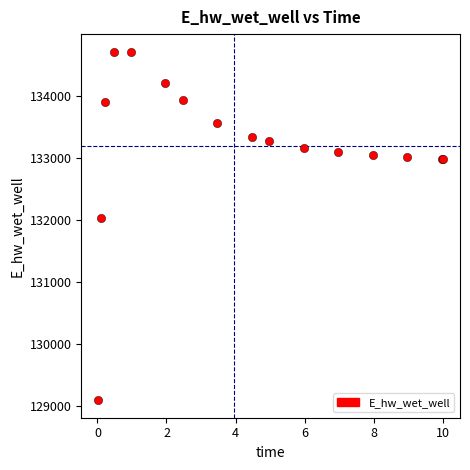

What Y value in the scatter plot is closest to 131903?

132025.5